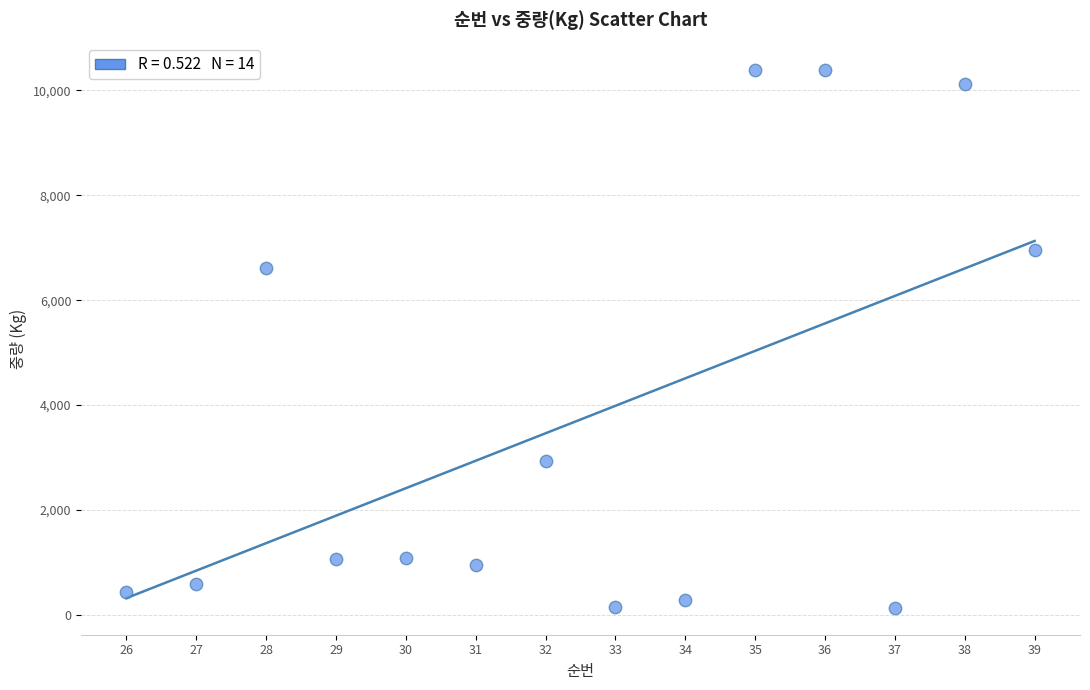

What is the range of X values (max minus min)?

13